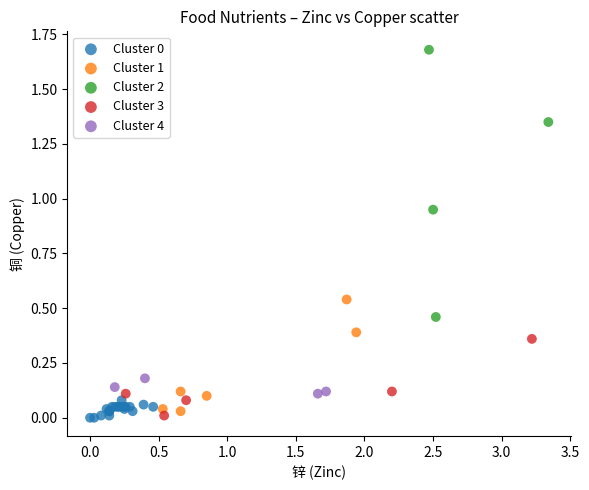

Which series reaches the maximum Y coordinate?

Cluster 2